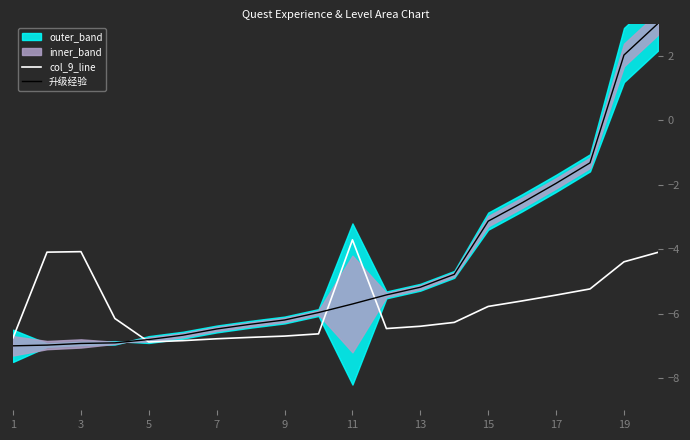

What is the approximate value of col_9_line at 15?

-5.8